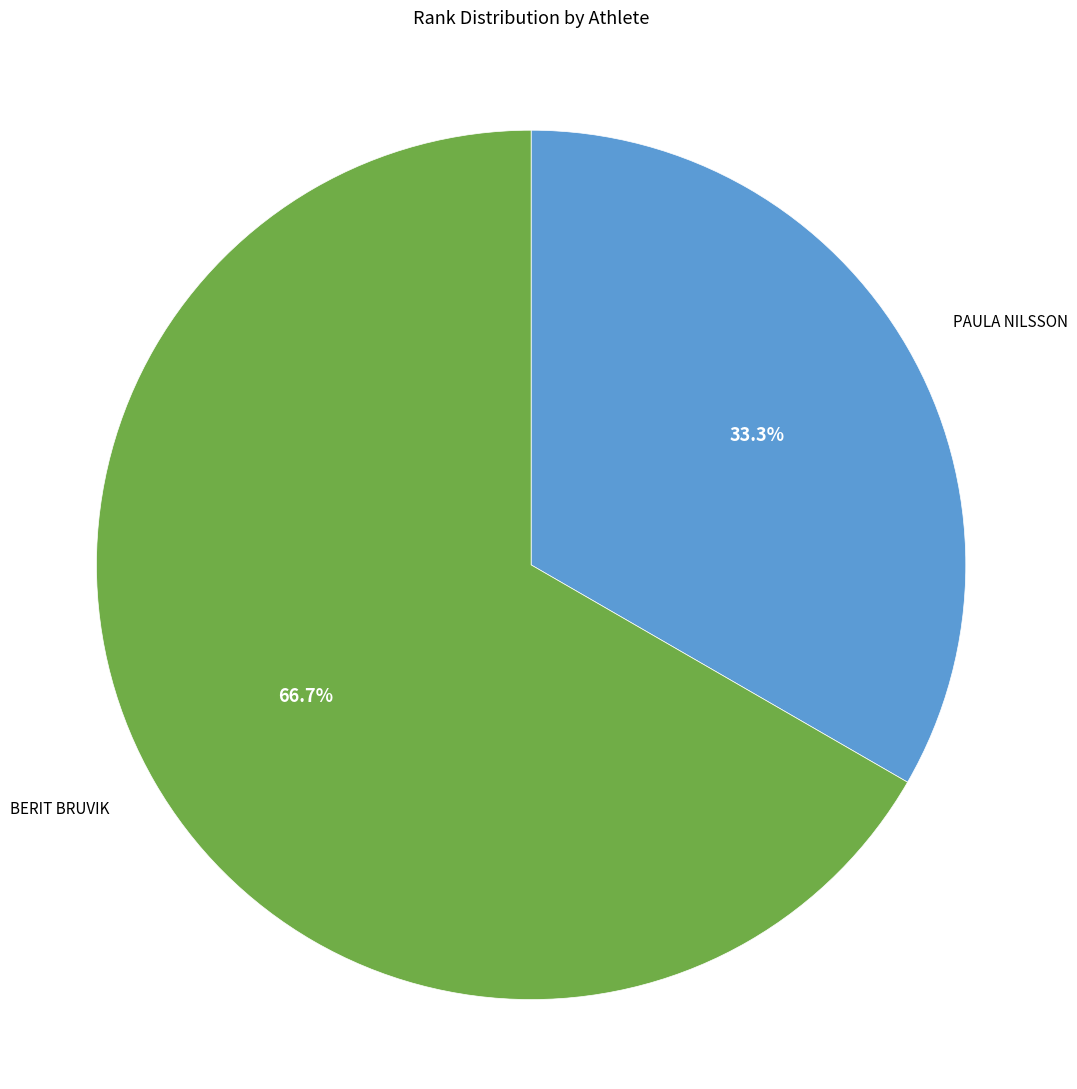

Is there a majority slice in this chart?

Yes